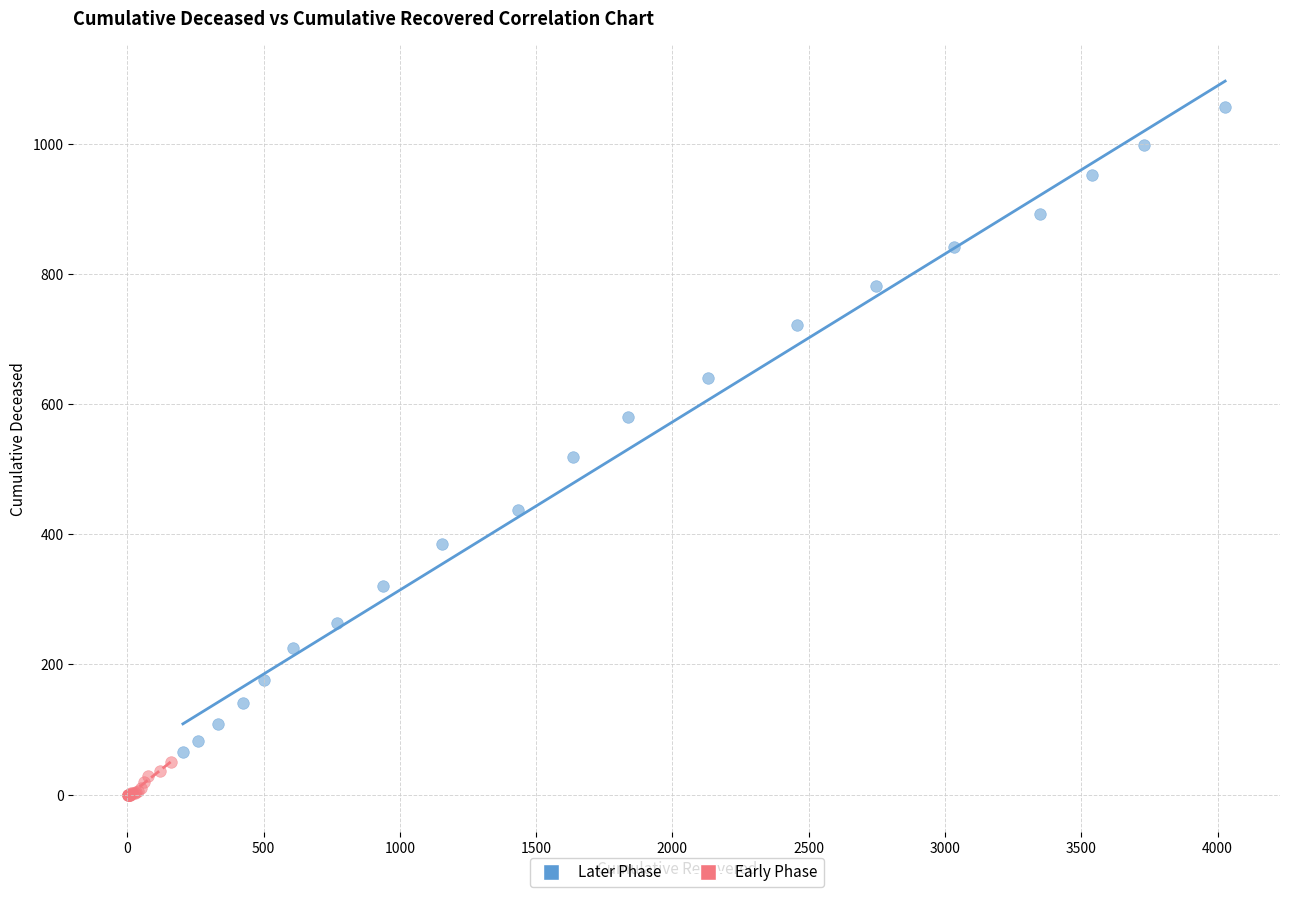

Which series has the widest spread of Y values?

Later Phase